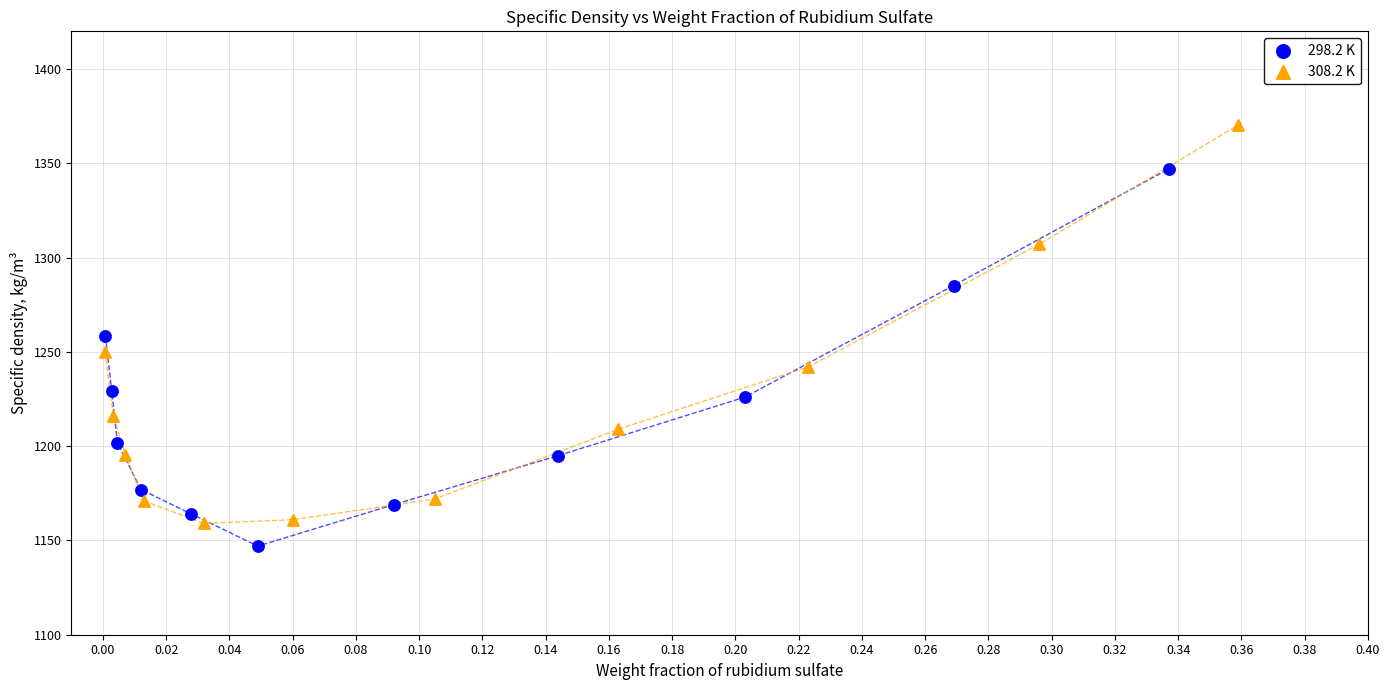

Which series reaches the maximum Y coordinate?

308.2 K